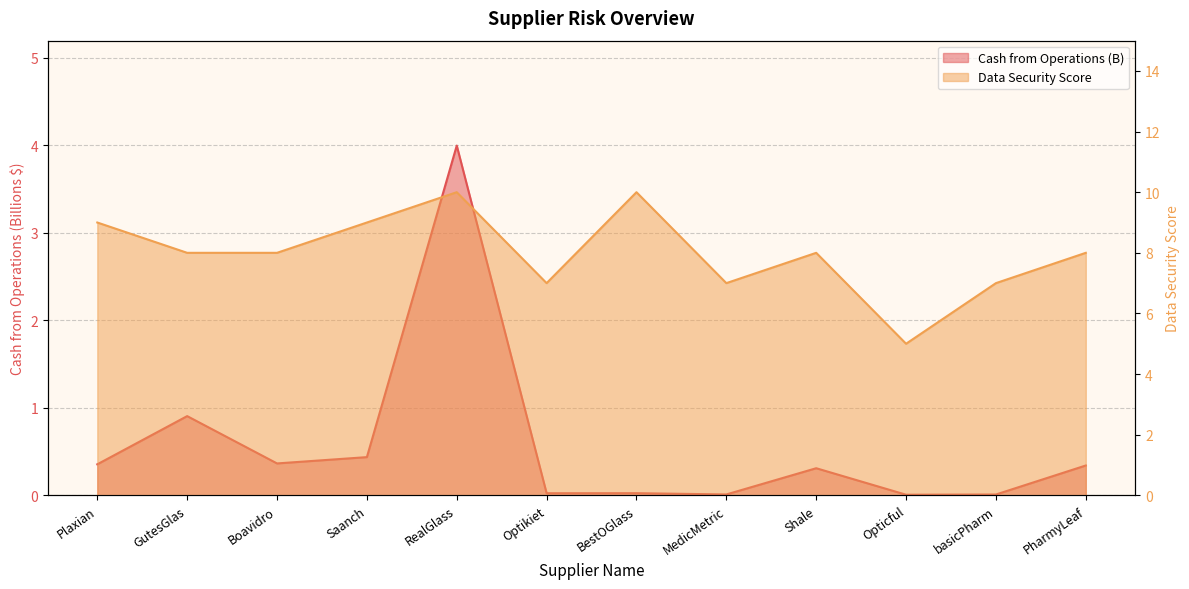

Does the chart have visible grid lines?

Yes